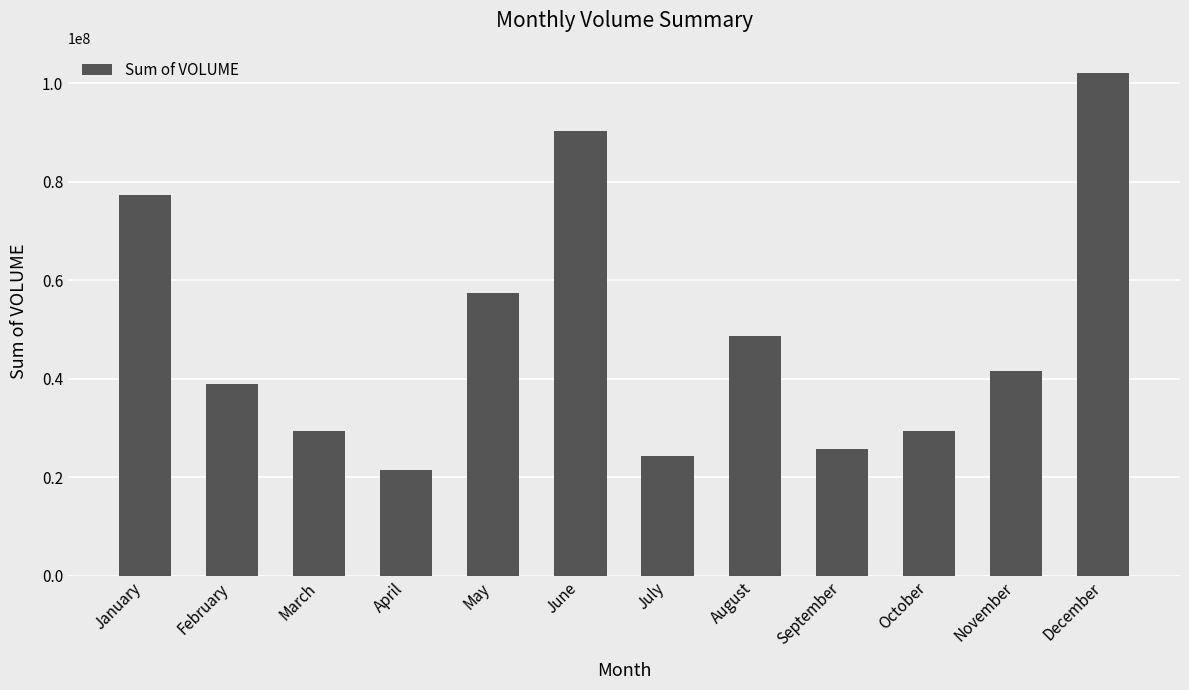

How many categories are shown in the chart?

12